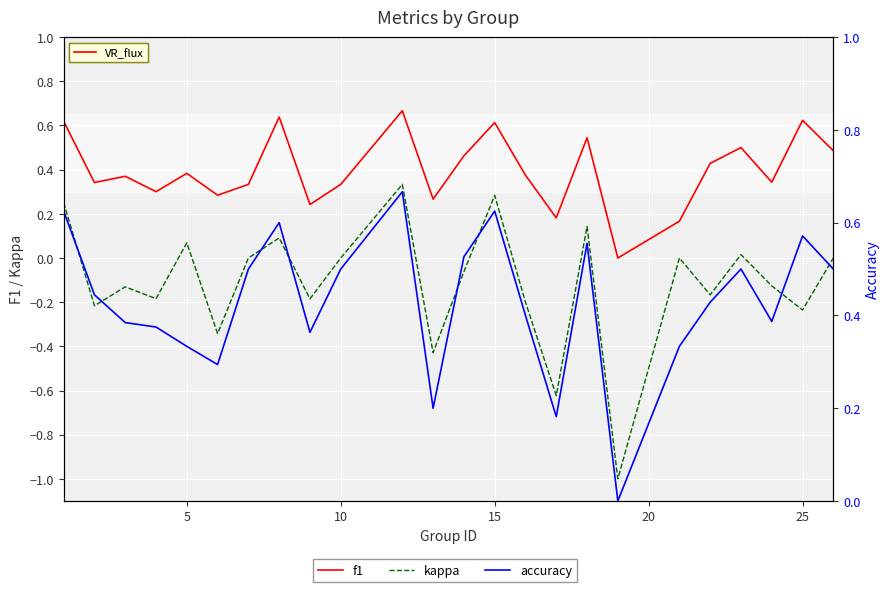

What is the smallest value displayed?

-1.0